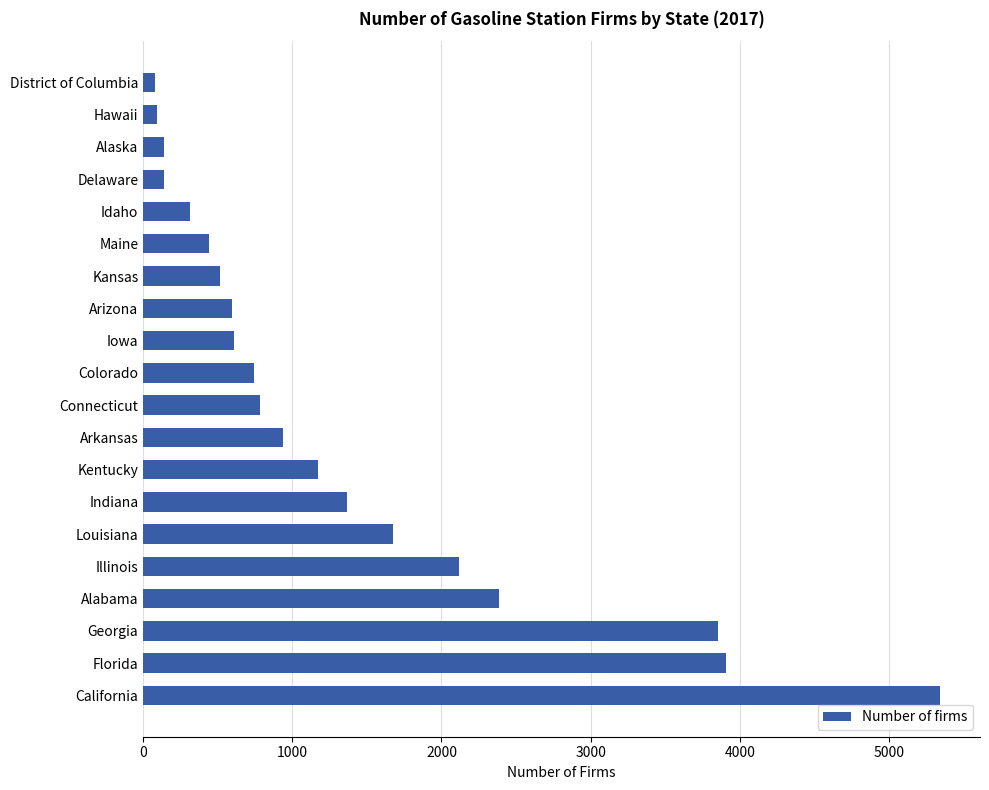

How many series are shown in this chart?

1